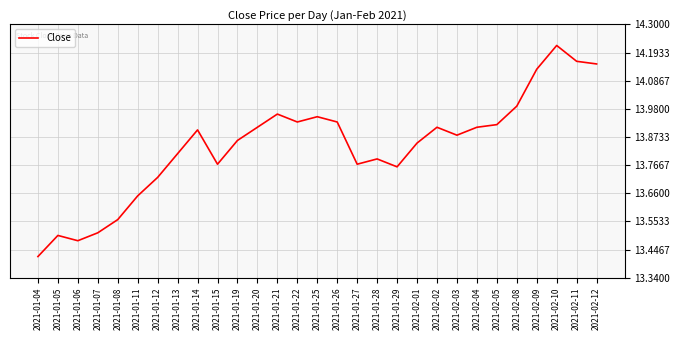

Where is the data nearest to the value 13?

2021-01-04